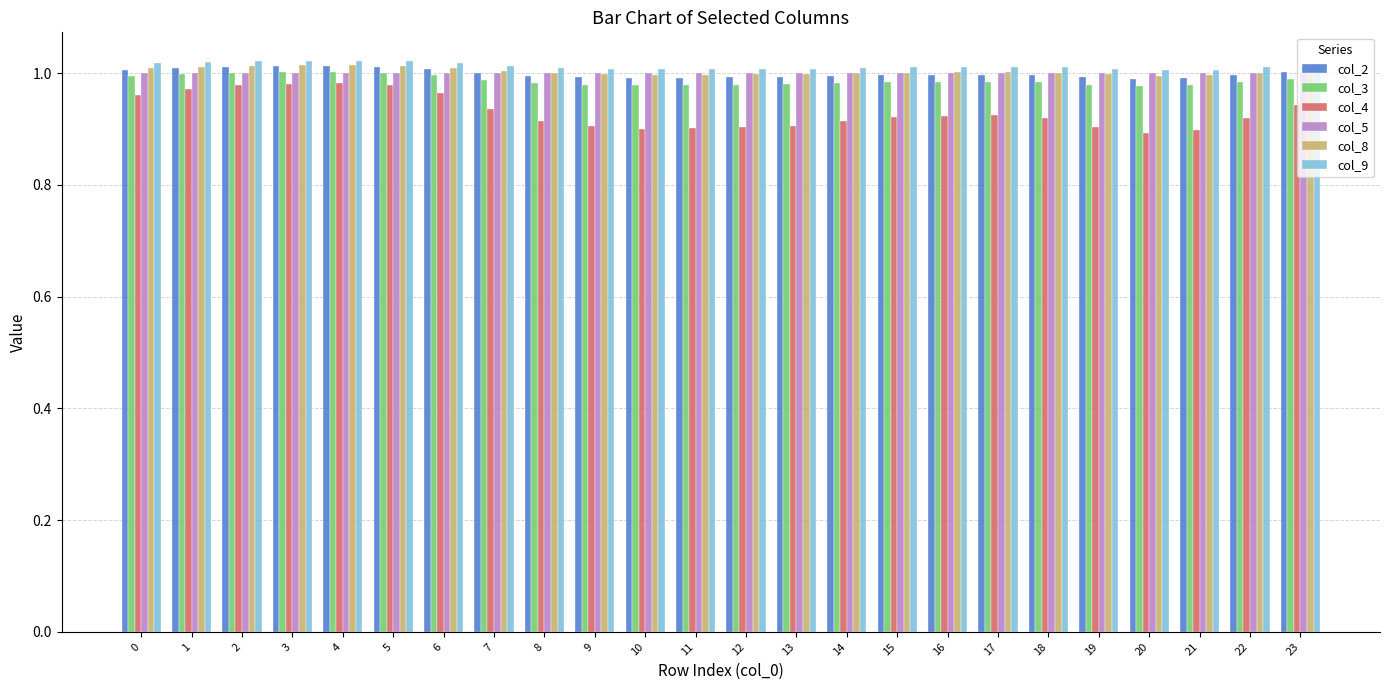

Which series has the largest range (max minus min)?

col_4